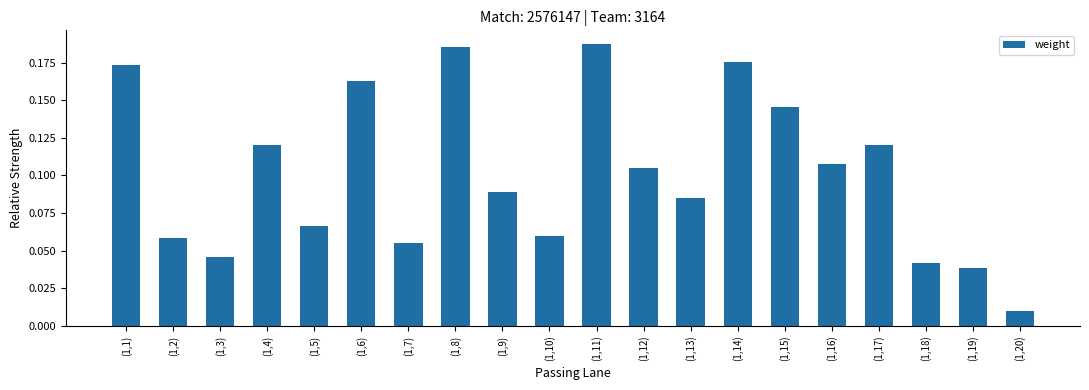

True or false: the data shows 0.0 at (1,10).

False